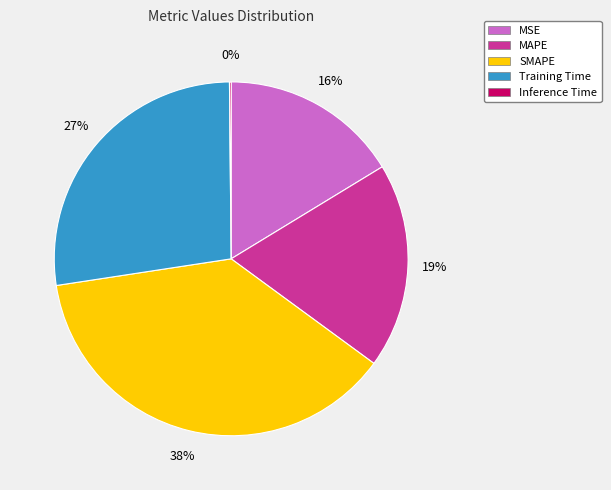

The Training Time slice represents 41% of the pie. True or false?

False